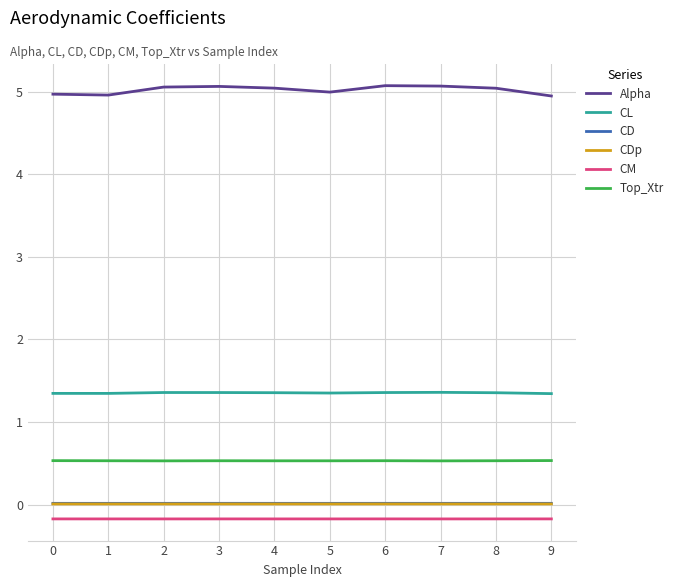

How many lines are shown in the chart?

6